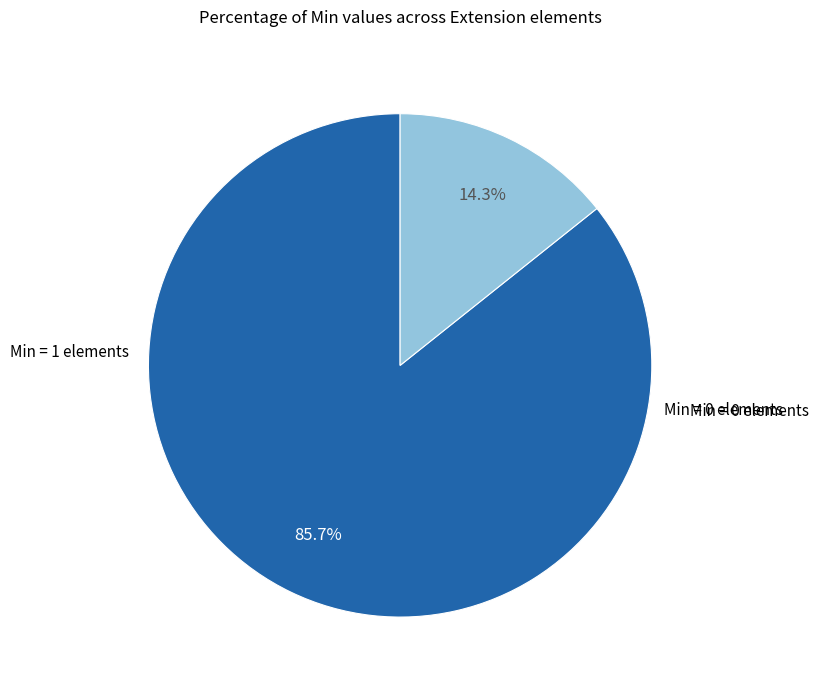

Is there a majority slice in this chart?

Yes